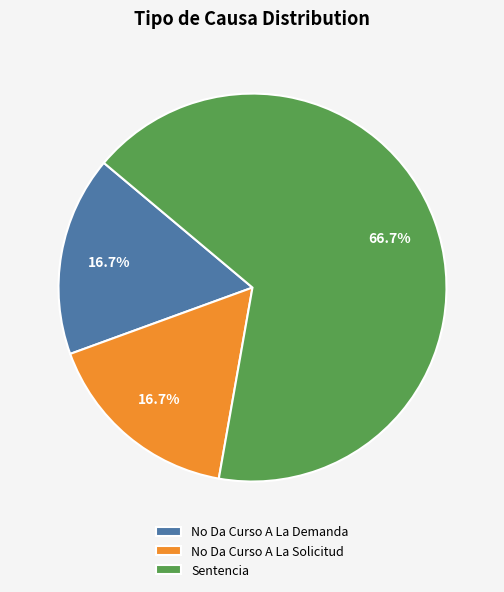

Between No Da Curso A La Demanda and Sentencia, which is larger?

Sentencia